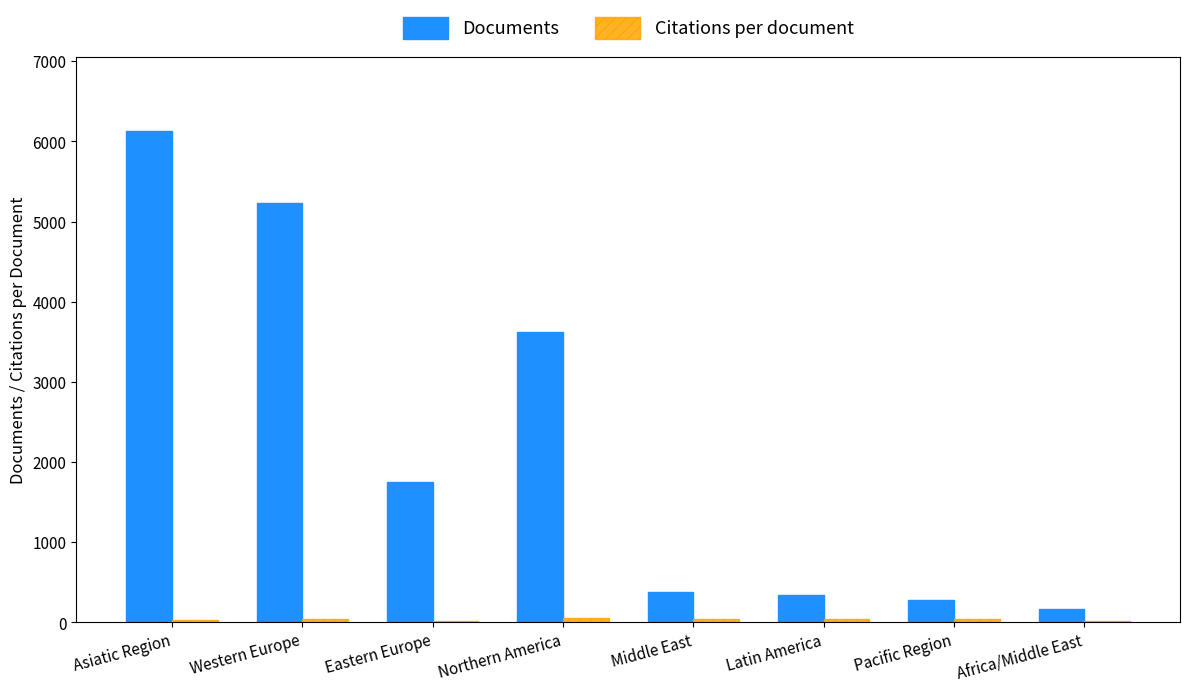

What is the total value across all series at Africa/Middle East?

178.4